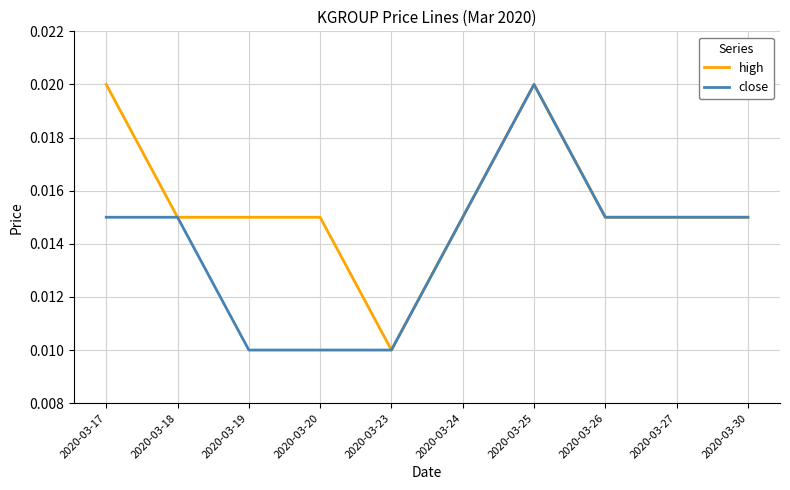

Which series has the largest total across all categories?

high